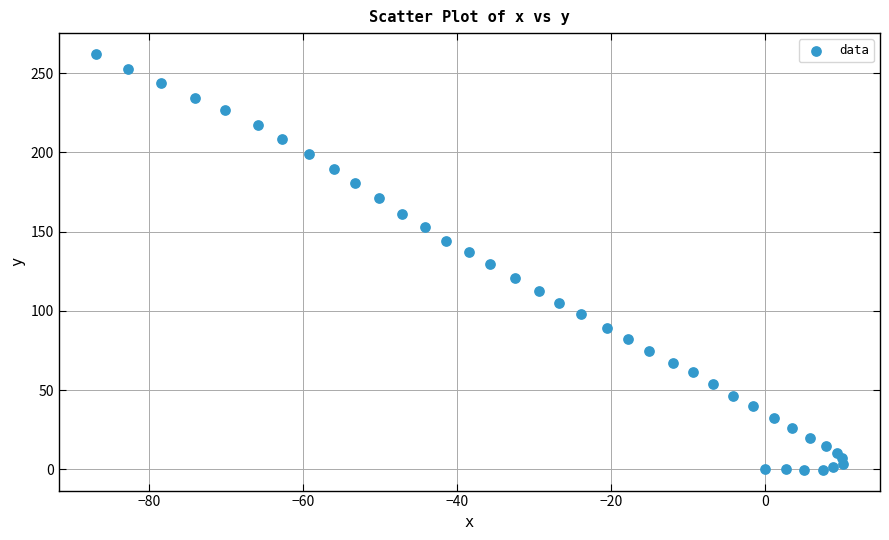

What is the range of Y values (max minus min)?

262.4